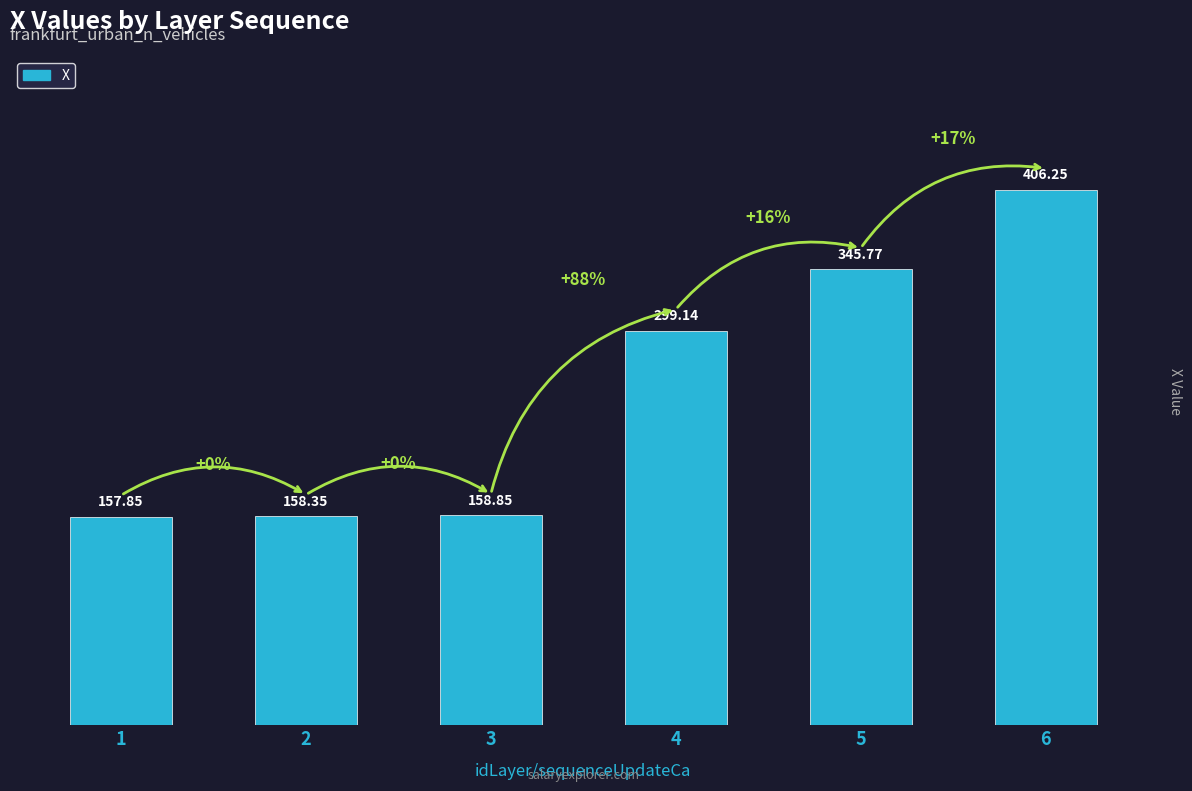

Which has a higher value, 2 or 1?

2